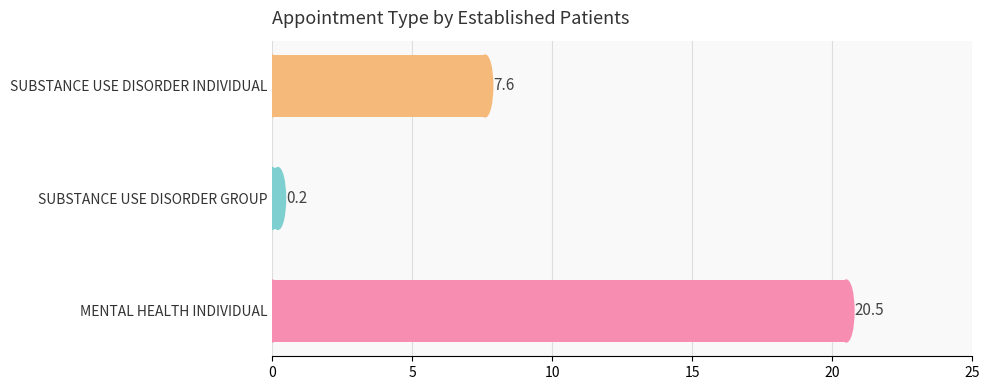

What is the average value?

9.4